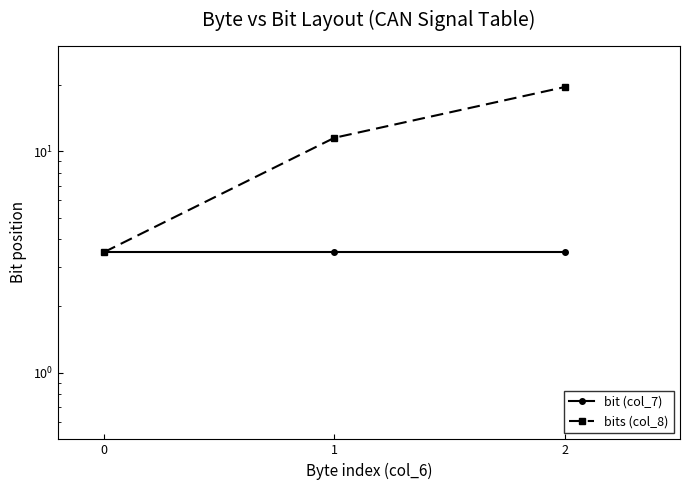

Which series has the largest range (max minus min)?

bits (col_8)